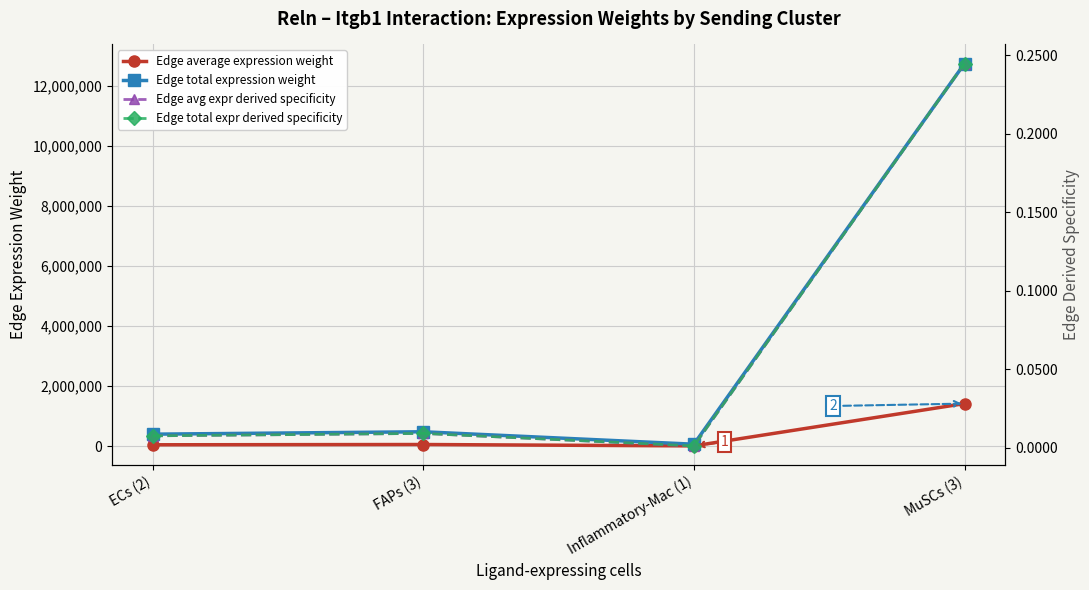

True or false: Edge total expr derived specificity and Edge average expression weight cross at least once.

False